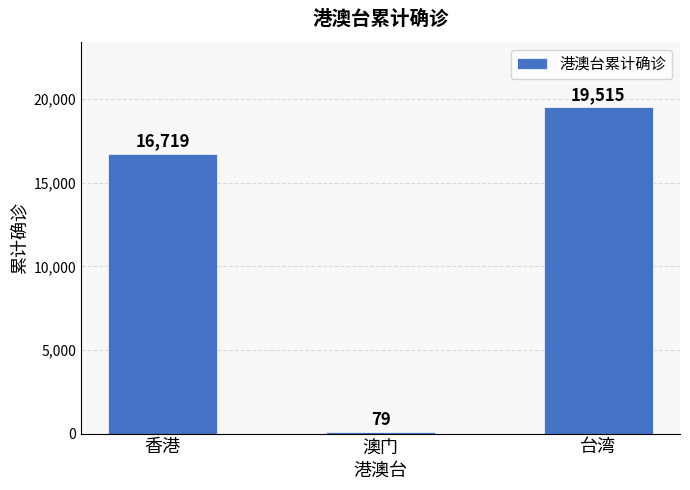

Rank the categories by value from highest to lowest.

台湾, 香港, 澳门